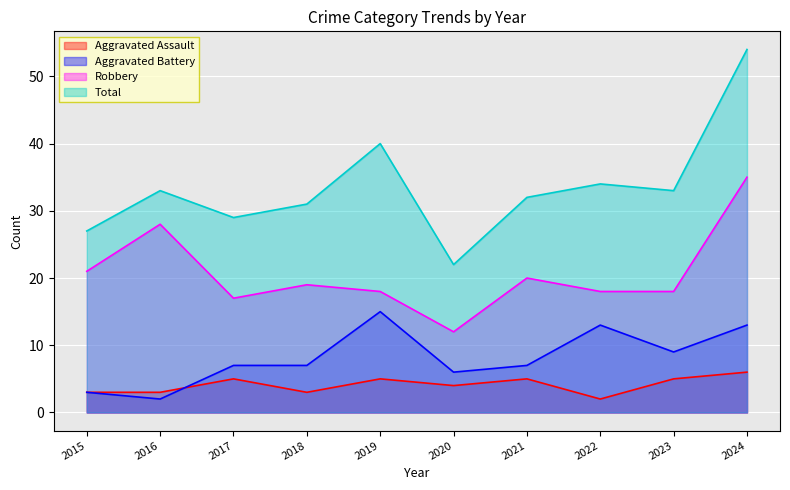

Reading left to right, what are all the values shown in this chart?

Aggravated Assault: 2015=3	2016=3	2017=5	2018=3	2019=5	2020=4	2021=5	2022=2	2023=5	2024=6
Aggravated Battery: 2015=3	2016=2	2017=7	2018=7	2019=15	2020=6	2021=7	2022=13	2023=9	2024=13
Robbery: 2015=21	2016=28	2017=17	2018=19	2019=18	2020=12	2021=20	2022=18	2023=18	2024=35
Total: 2015=27	2016=33	2017=29	2018=31	2019=40	2020=22	2021=32	2022=34	2023=33	2024=54